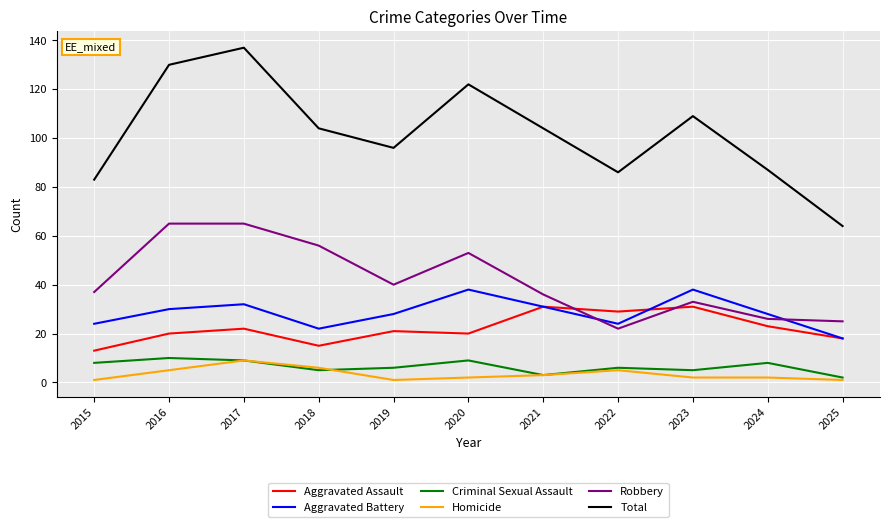

What is the total value across all series at 2018?

208